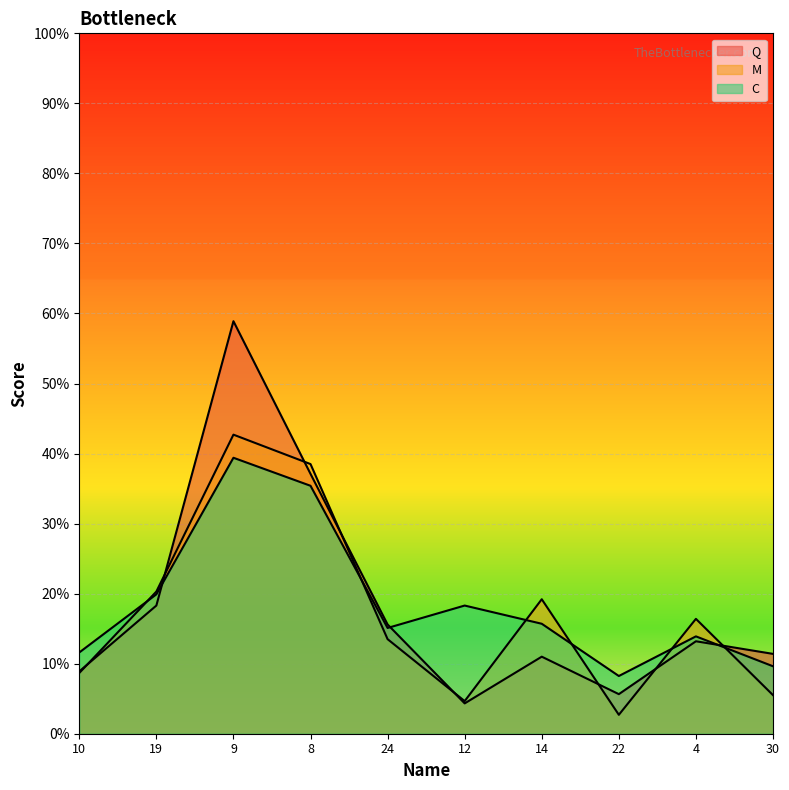

Reading left to right, what are all the values shown in this chart?

Q: 10=0.1	19=0.2	9=0.6	8=0.4	24=0.2	12=0.0	14=0.1	22=0.1	4=0.1	30=0.1
M: 10=0.1	19=0.2	9=0.4	8=0.4	24=0.1	12=0.0	14=0.2	22=0.0	4=0.2	30=0.1
C: 10=0.1	19=0.2	9=0.4	8=0.4	24=0.2	12=0.2	14=0.2	22=0.1	4=0.1	30=0.1